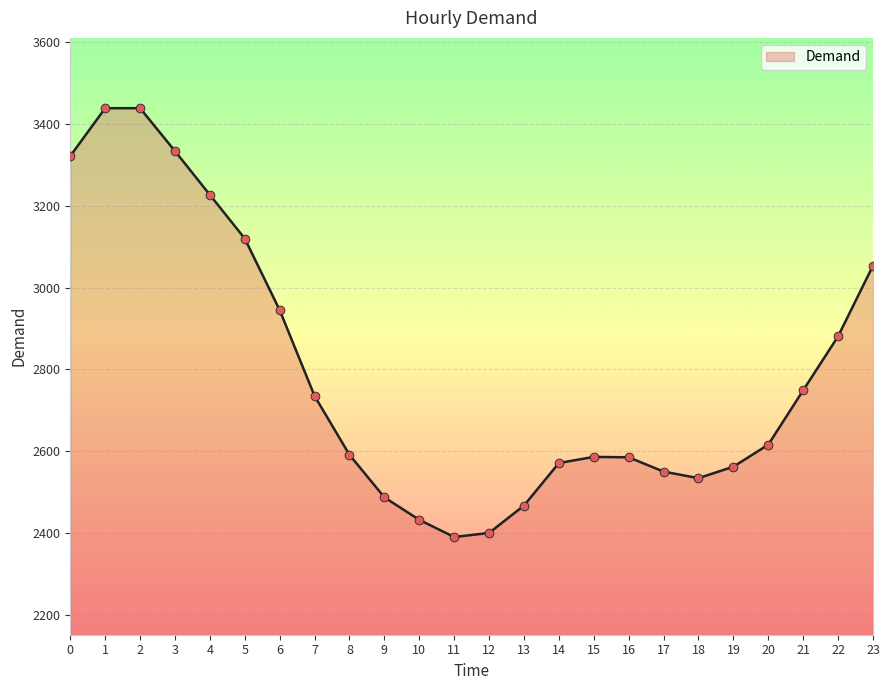

Between 19 and 16, which is larger?

16